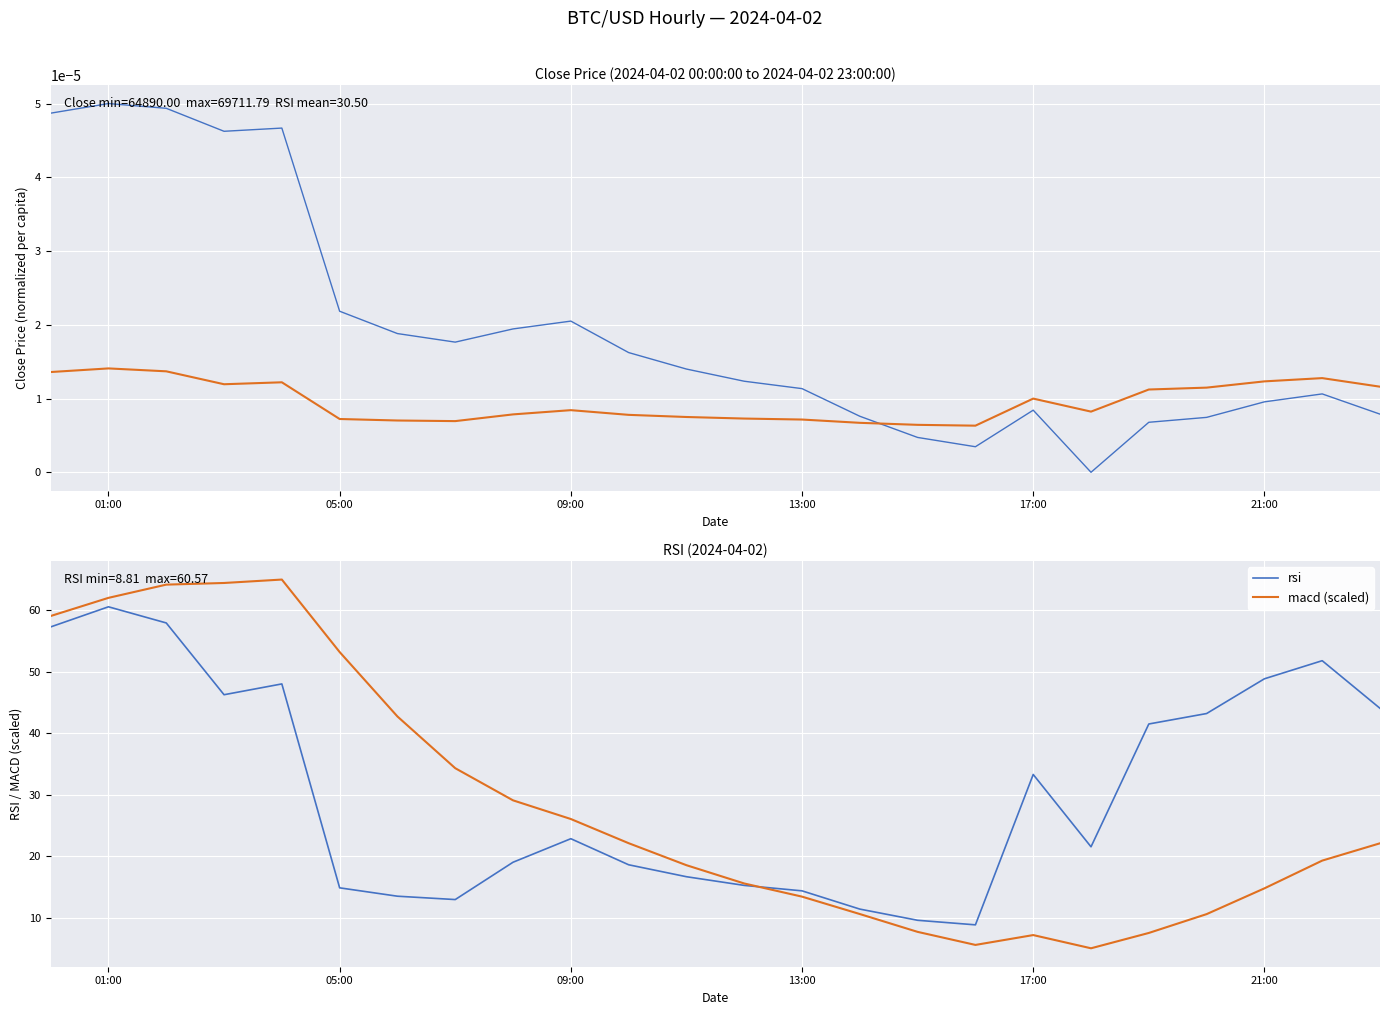

True or false: rsi and macd (scaled) intersect in this chart.

True